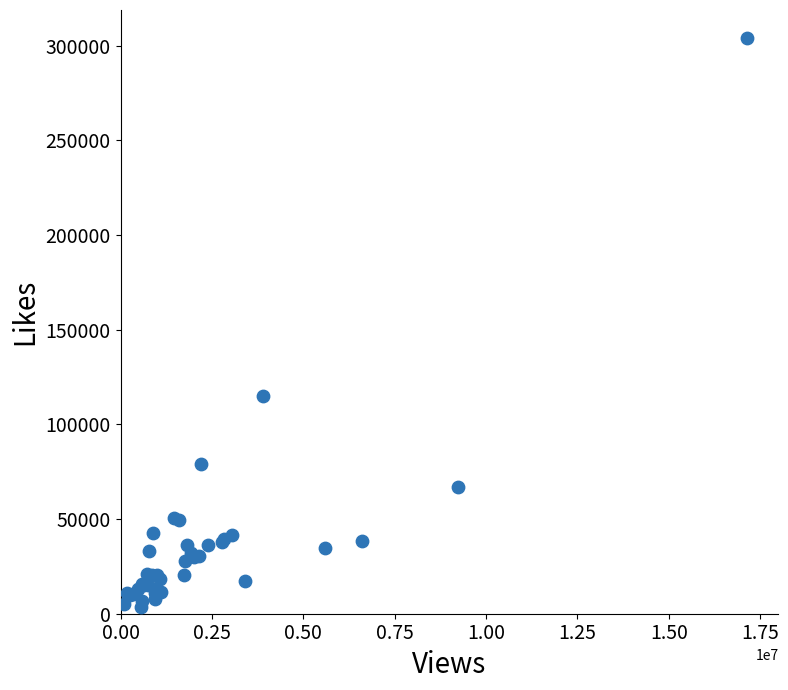

What Y value in the scatter plot is closest to 153779?

114888